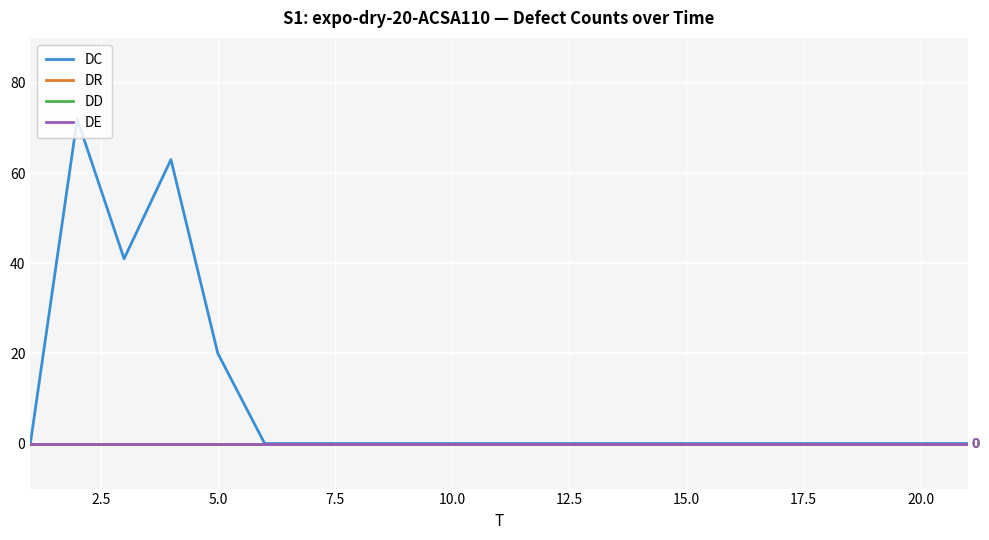

What is the difference between the maximum and minimum values in the DC series?

72